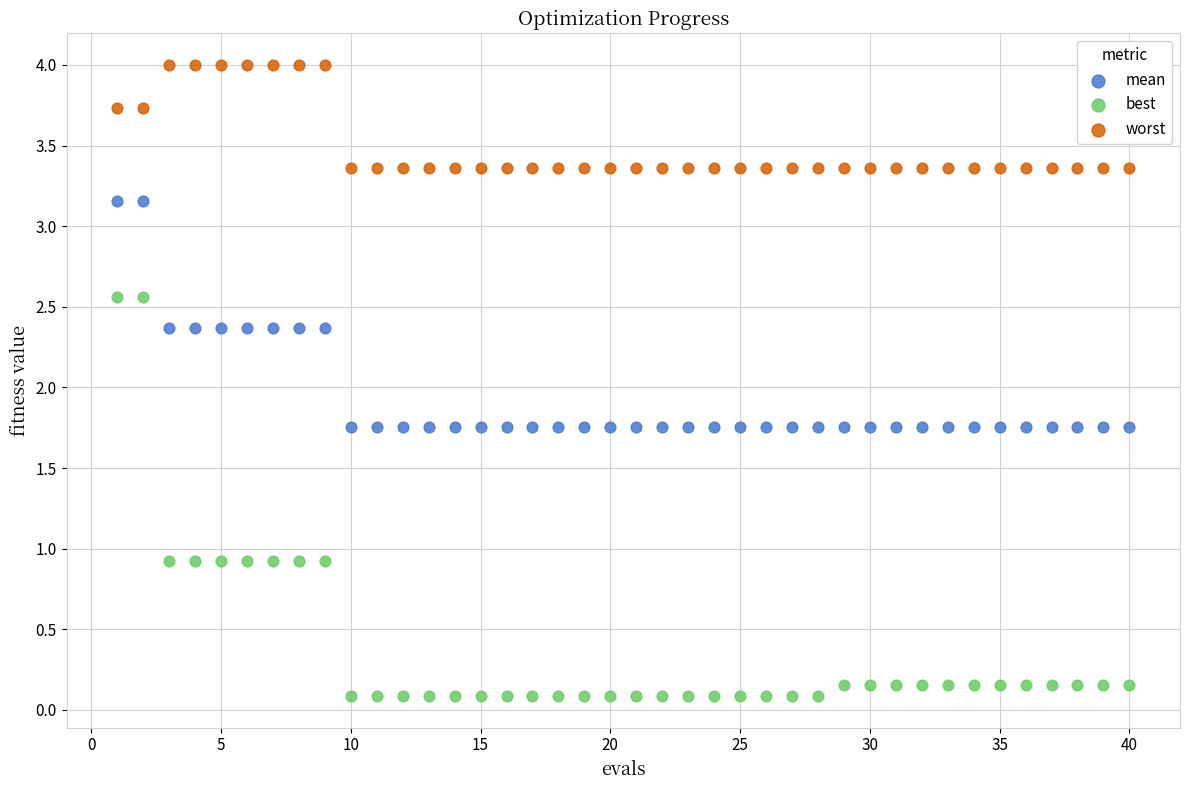

Which series contains the highest Y value?

worst